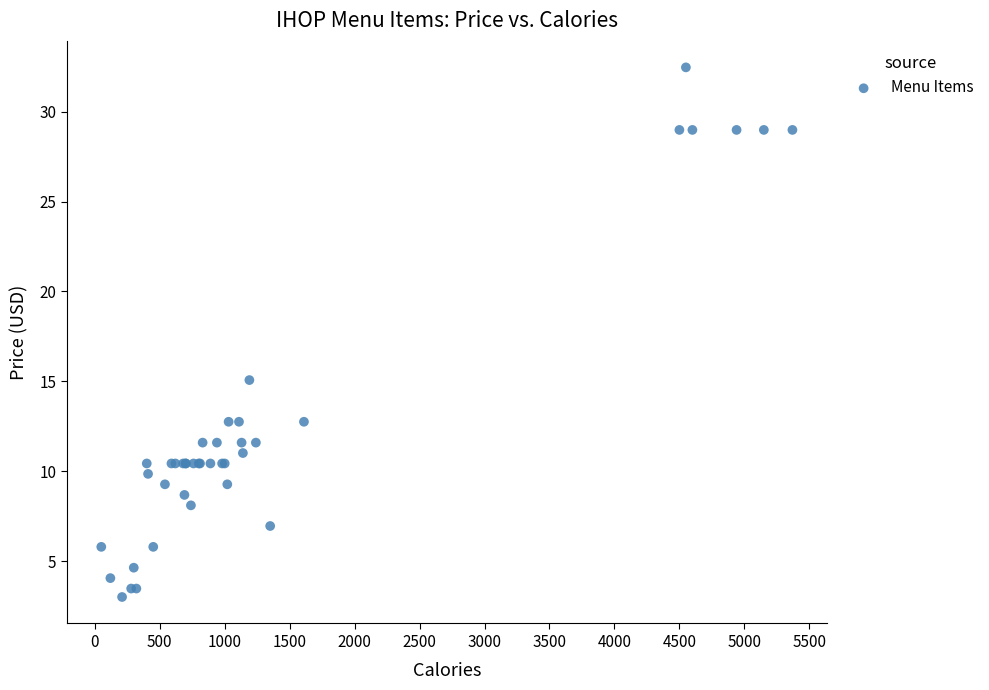

What Y value in the scatter plot is closest to 17?

15.1